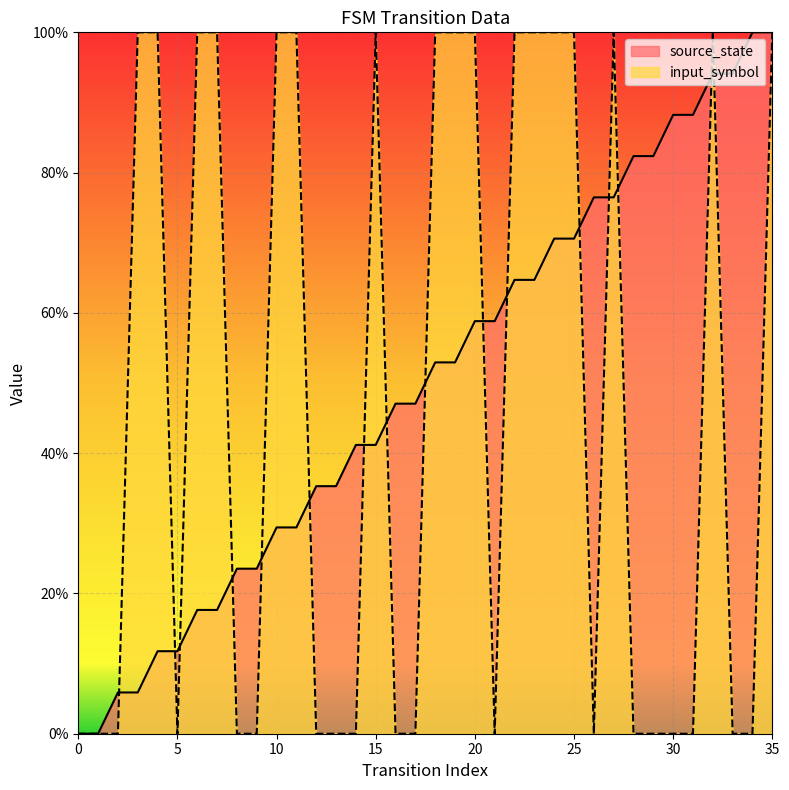

Is it true that input_symbol equals -67.6 at 21?

False